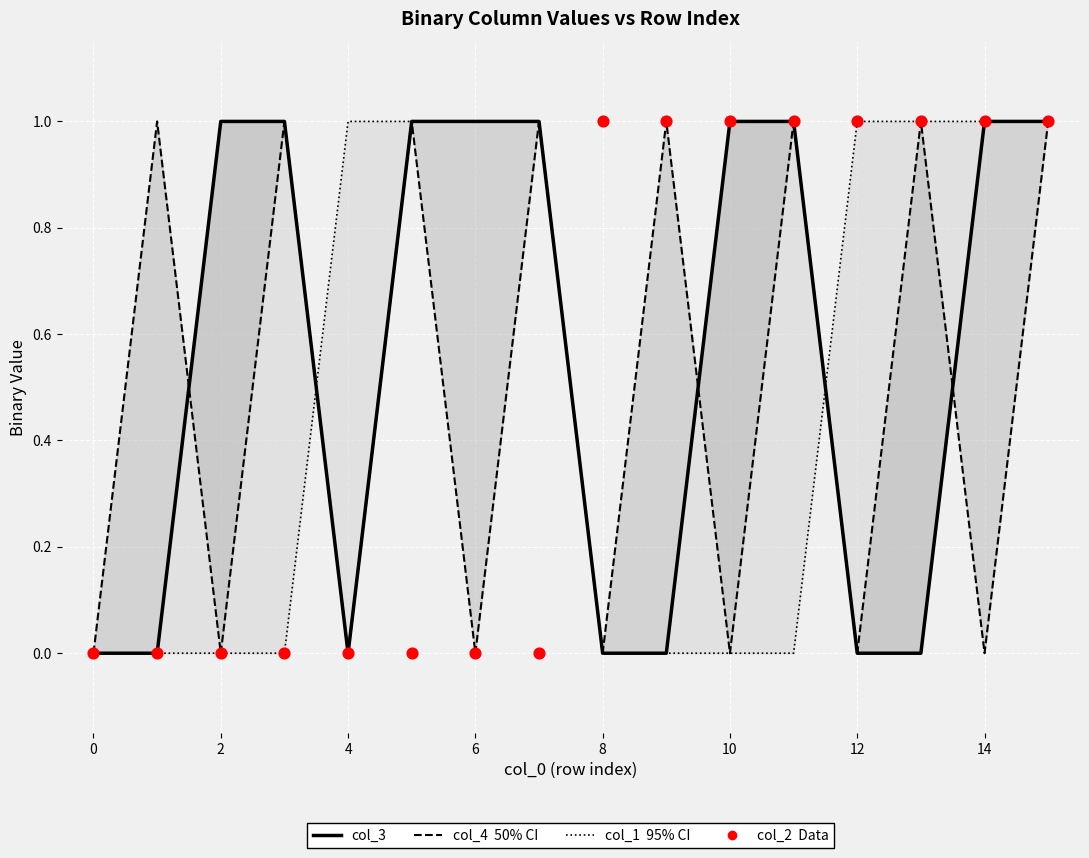

Which series has the largest total across all categories?

col_3